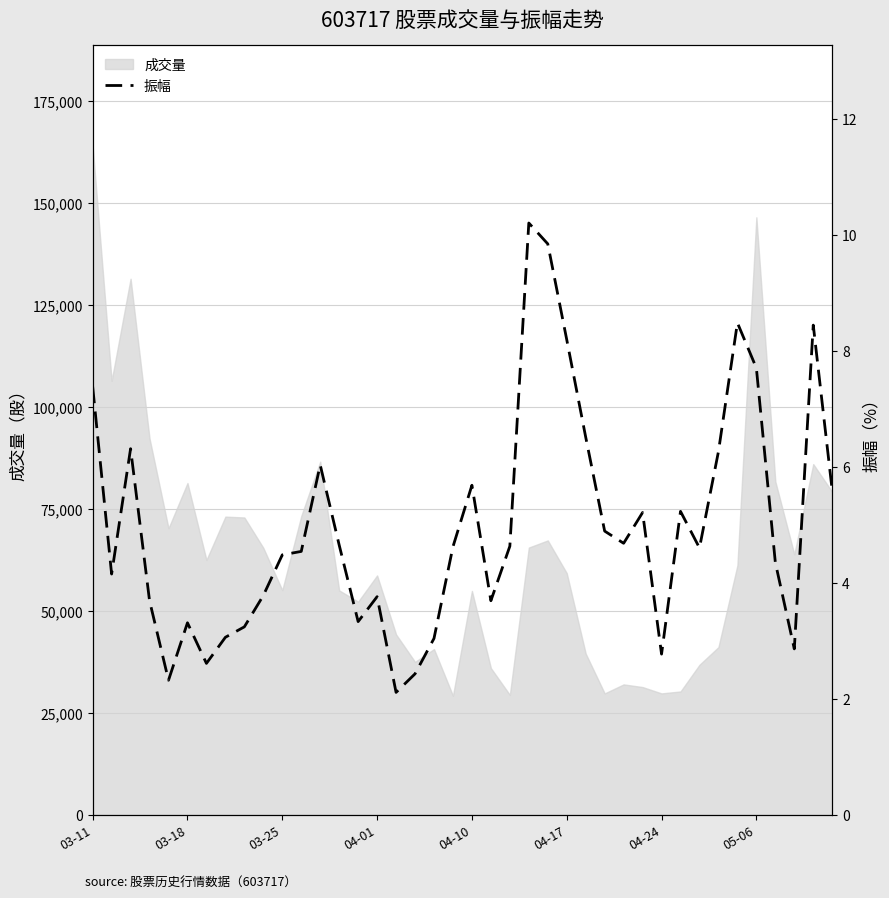

At which label does 成交量 reach its peak?

03-11